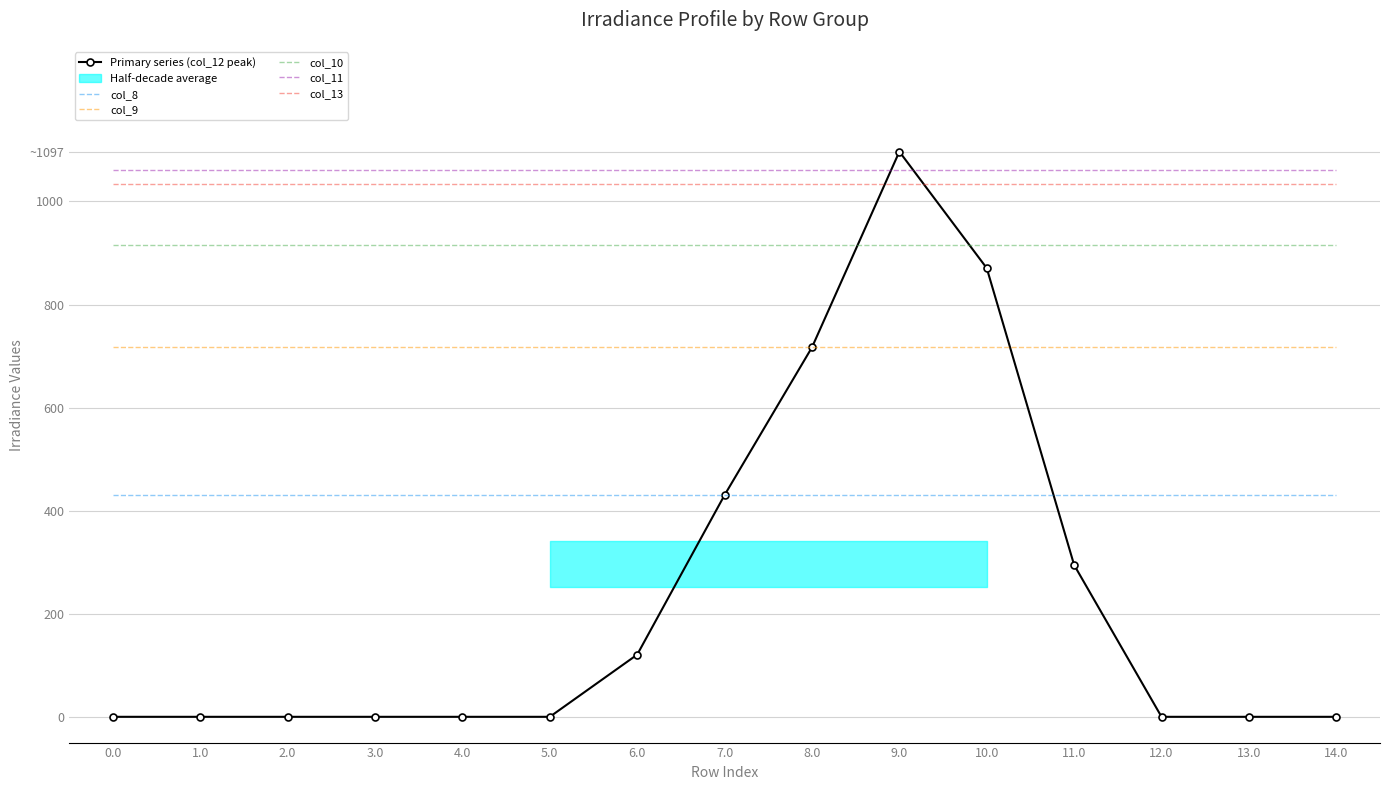

What is the label of the 3rd point from the left?

2.0